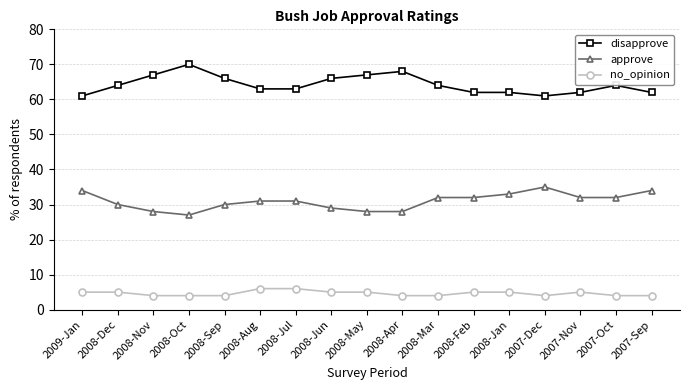

Is the value of disapprove at 2008-Dec greater than the value of approve at 2008-Sep?

Yes